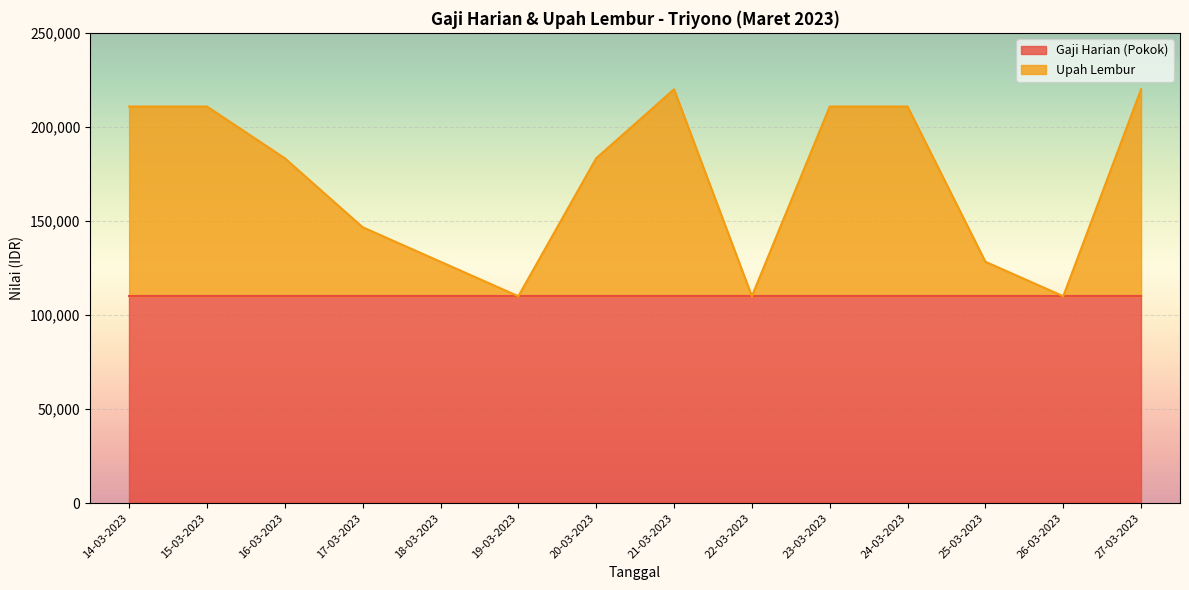

Where is the first local minimum?

19-03-2023